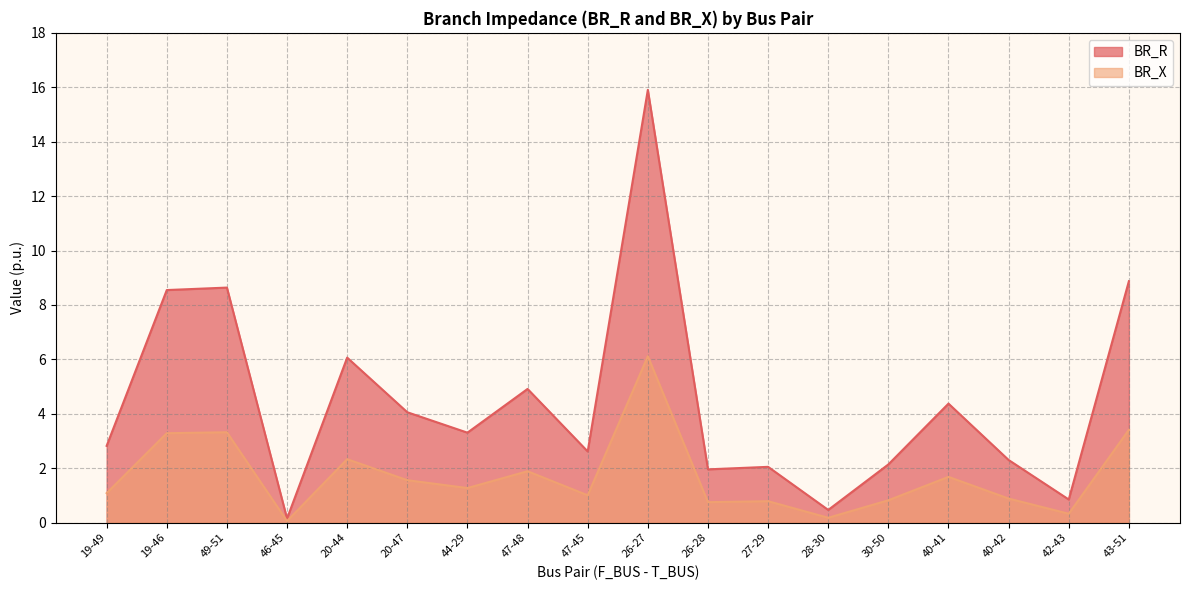

What is the label of the 6th point from the left?

20-47